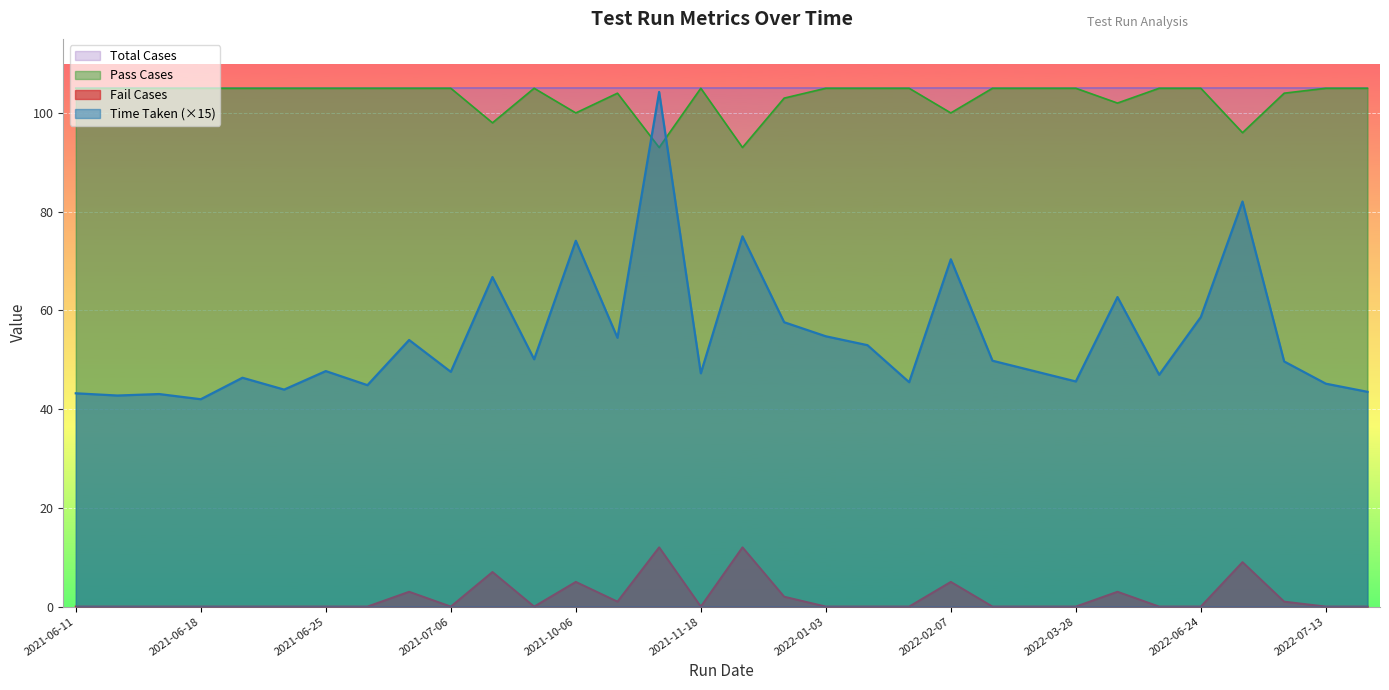

What is the difference between the maximum and second lowest values in the Fail Cases series?

12.0